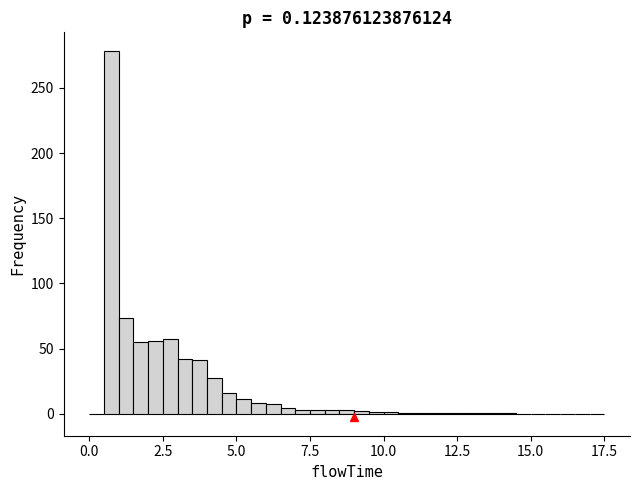

Read against the x-axis, roughly where is the centre of the tallest bar?

1.0